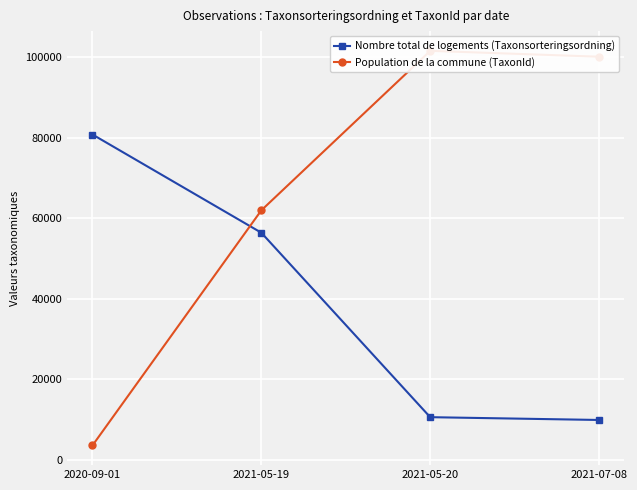

Is the value of Nombre total de logements (Taxonsorteringsordning) at 2020-09-01 greater than the value of Population de la commune (TaxonId) at 2021-07-08?

No